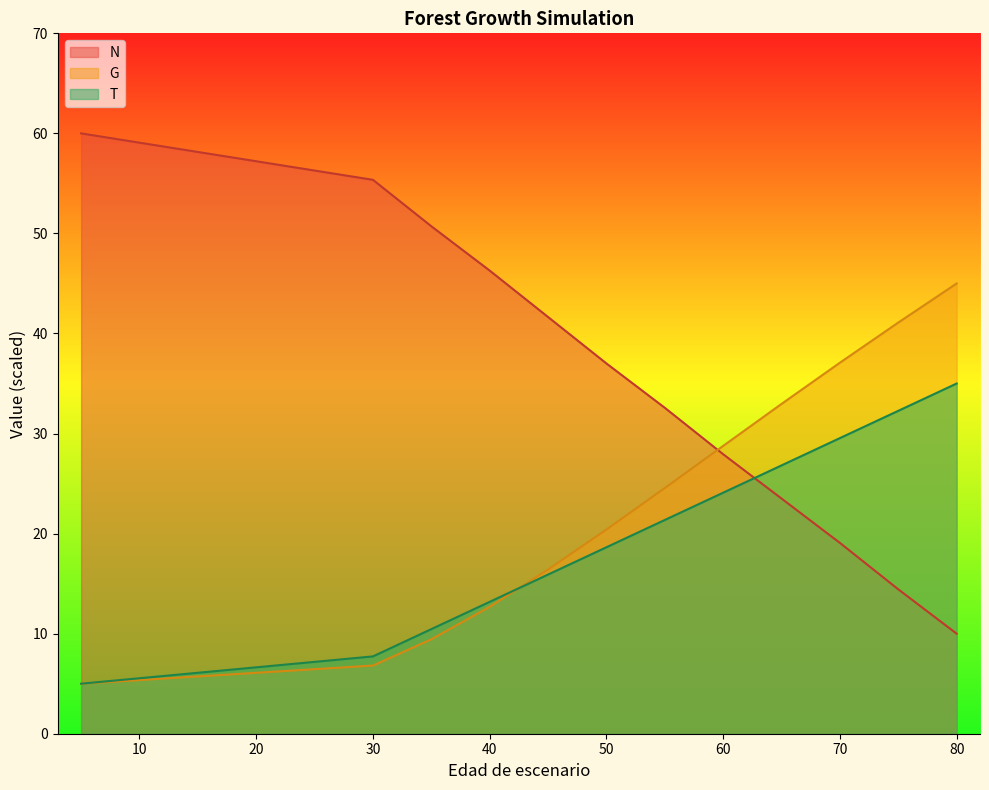

Which series ends up on top after the final intersection of G and N?

G